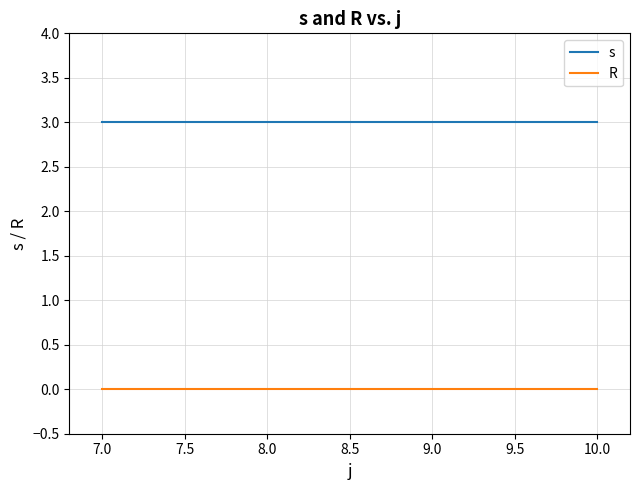

True or false: R and s cross at least once.

False